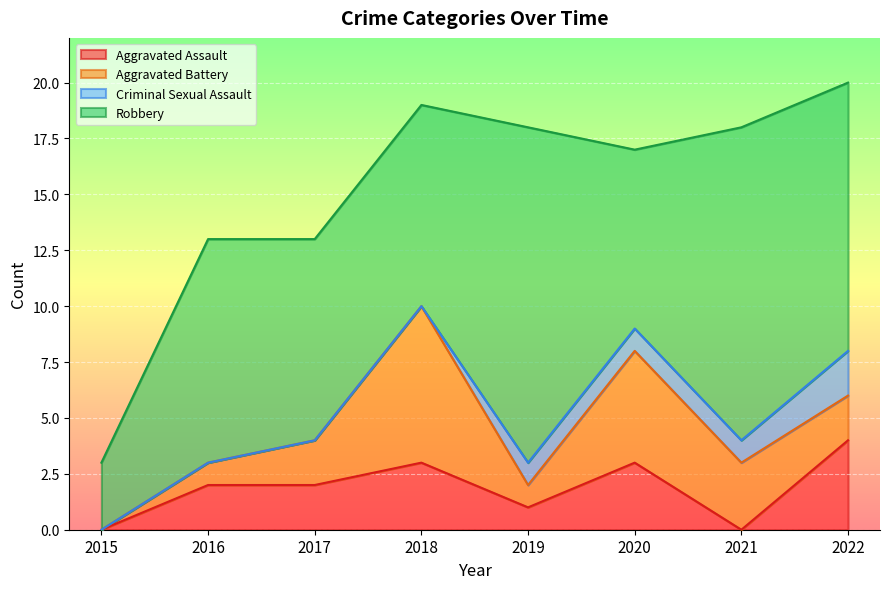

Does the chart display data point markers on the line(s)?

No